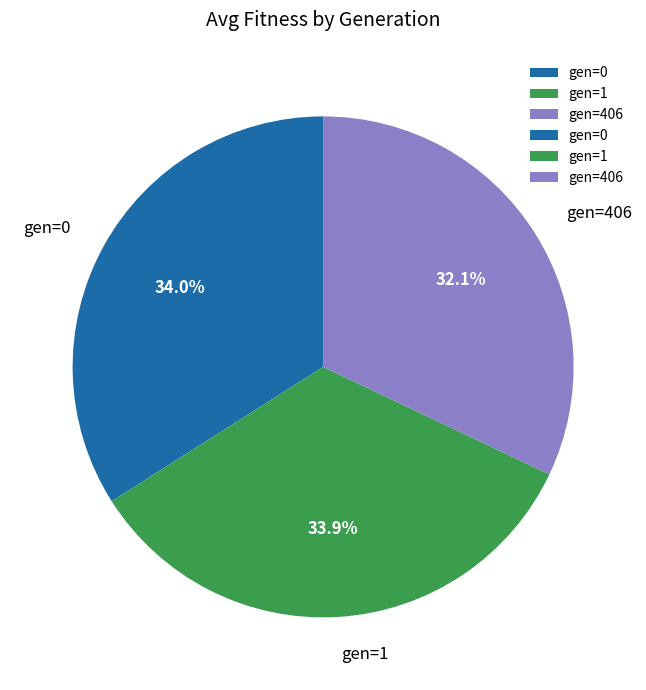

What portion of the pie excludes gen=1?

66.1%